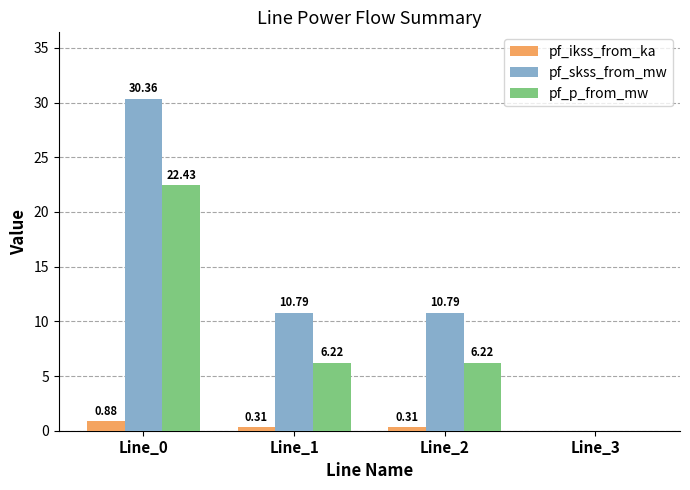

How many groups of bars are there?

4